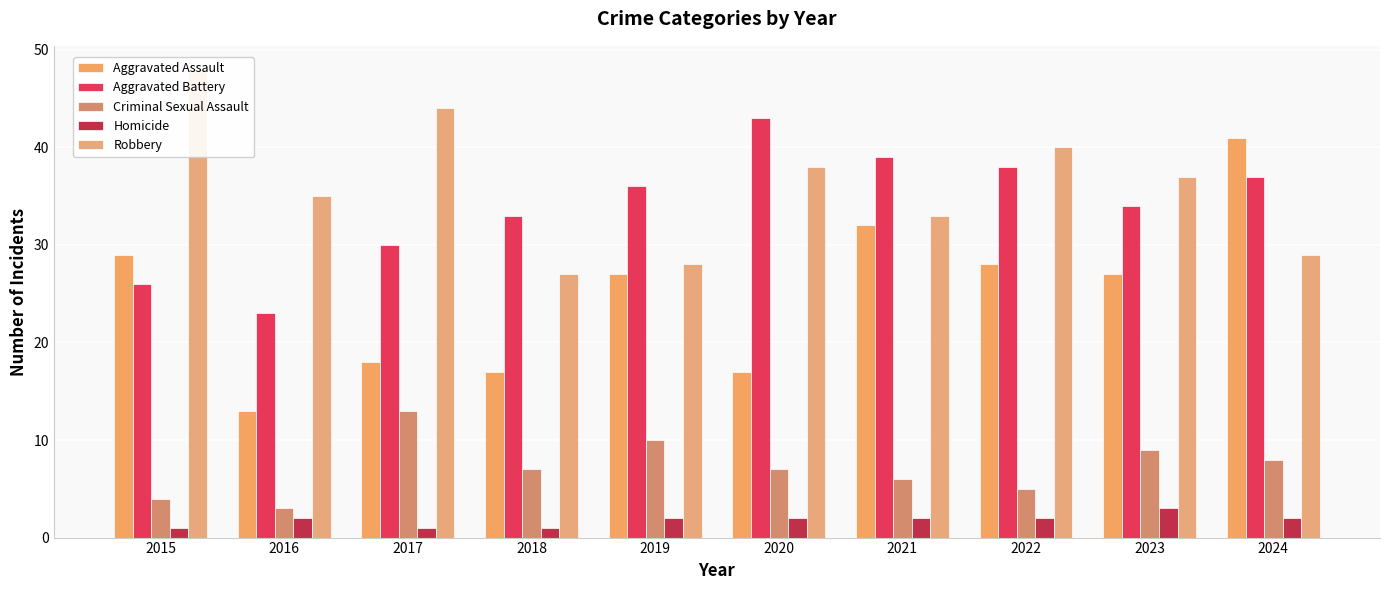

Rank the series at 2018 from highest to lowest value.

Aggravated Battery, Robbery, Aggravated Assault, Criminal Sexual Assault, Homicide